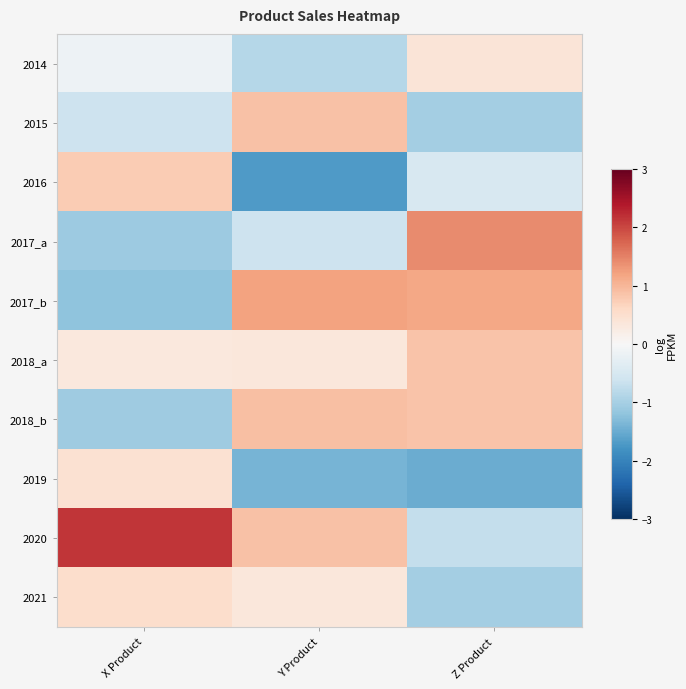

What is the difference between the maximum and minimum values in the row_4 series?

2.4